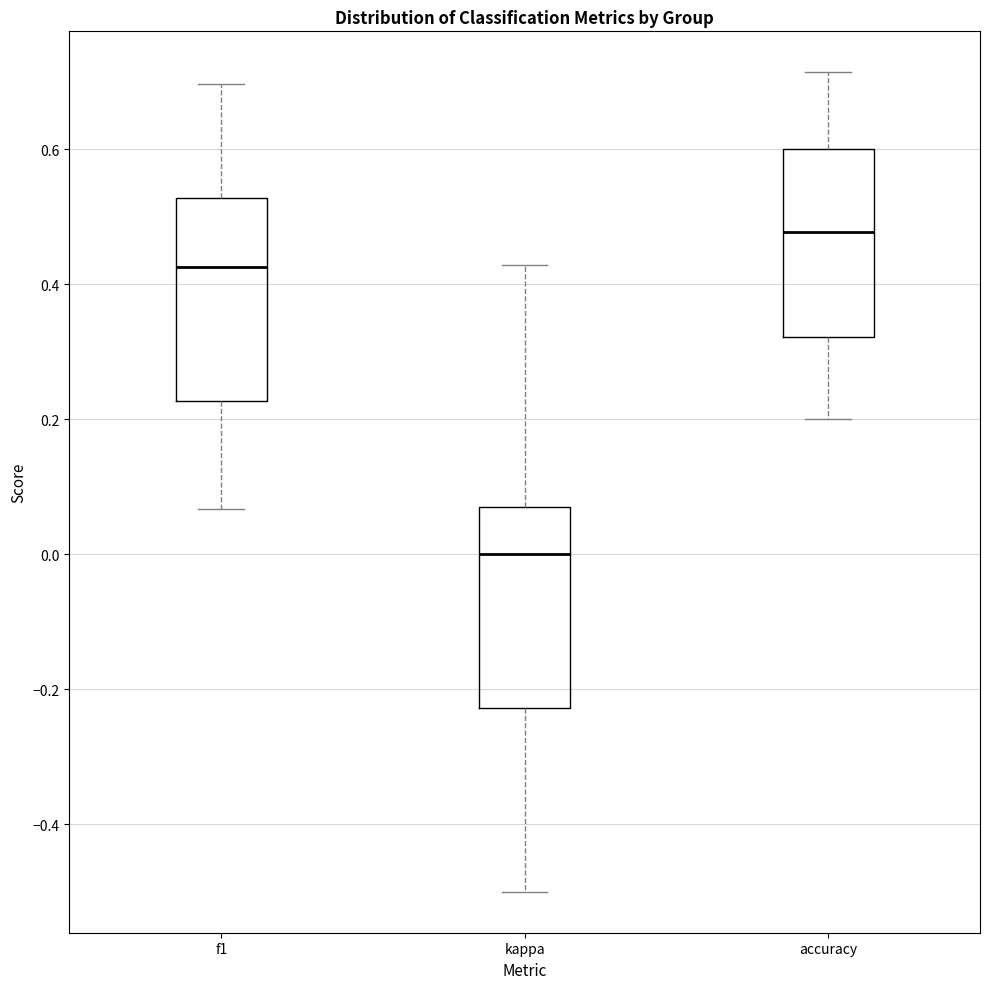

Which box's median line is the highest?

accuracy